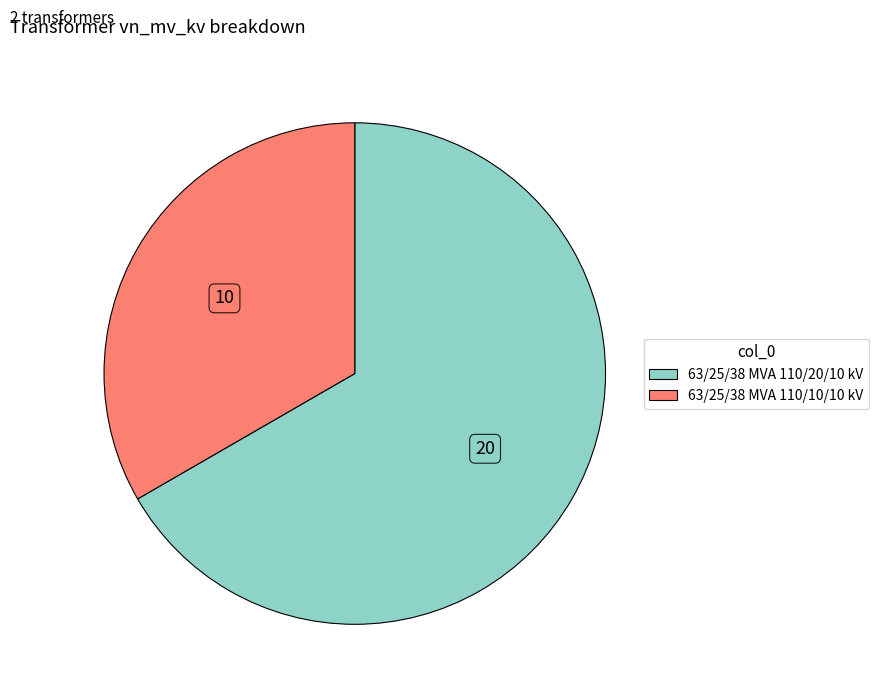

How many slices are in this pie chart?

2